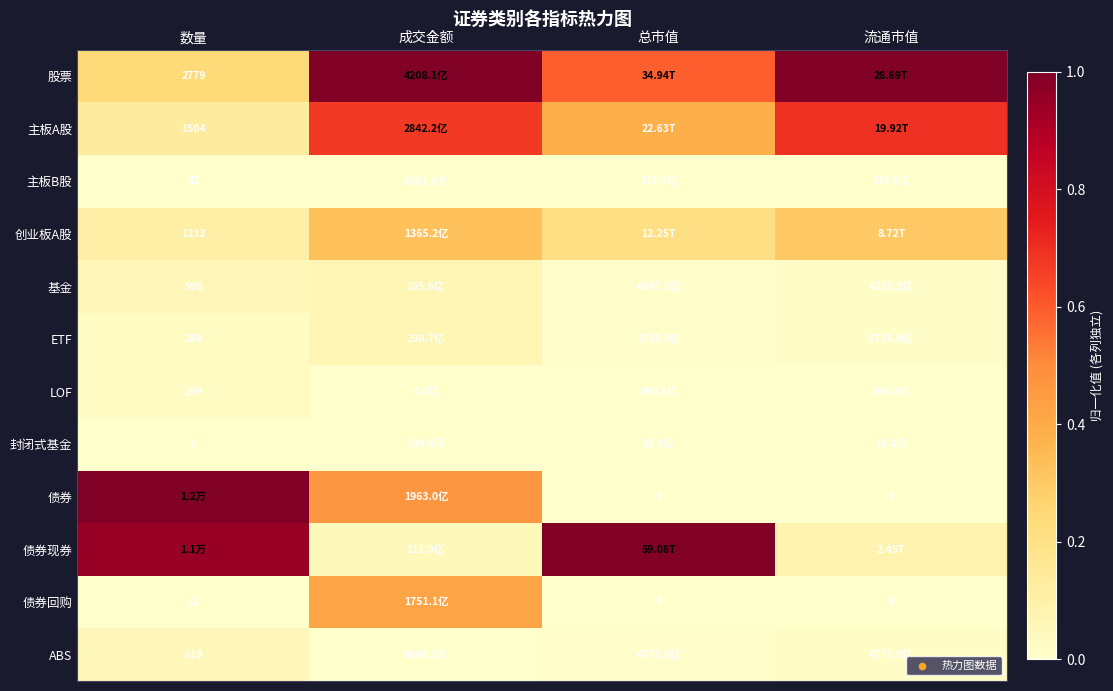

Between 总市值 and 成交金额, which is larger?

成交金额